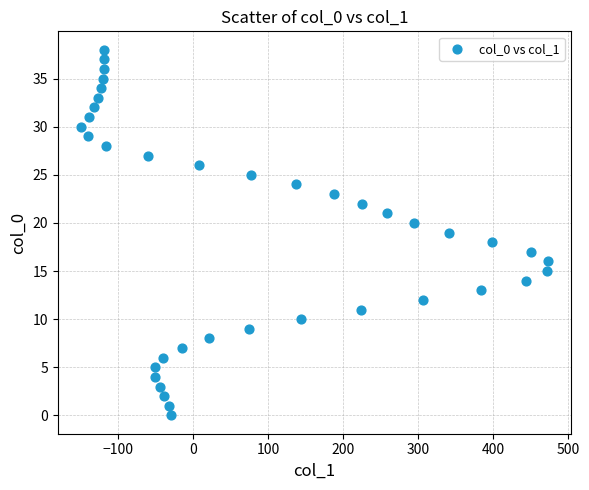

What is the range of Y values (max minus min)?

38